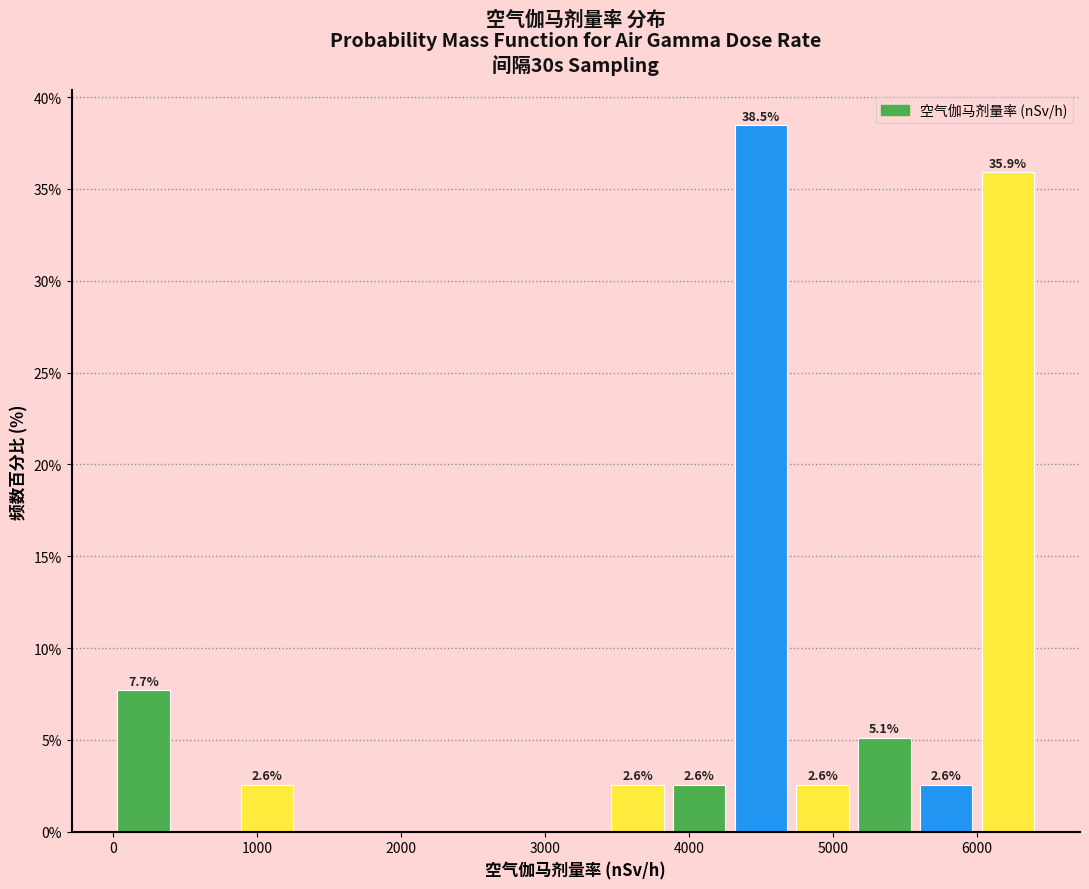

Which range on the x-axis has the tallest bar?

4300 to 4700